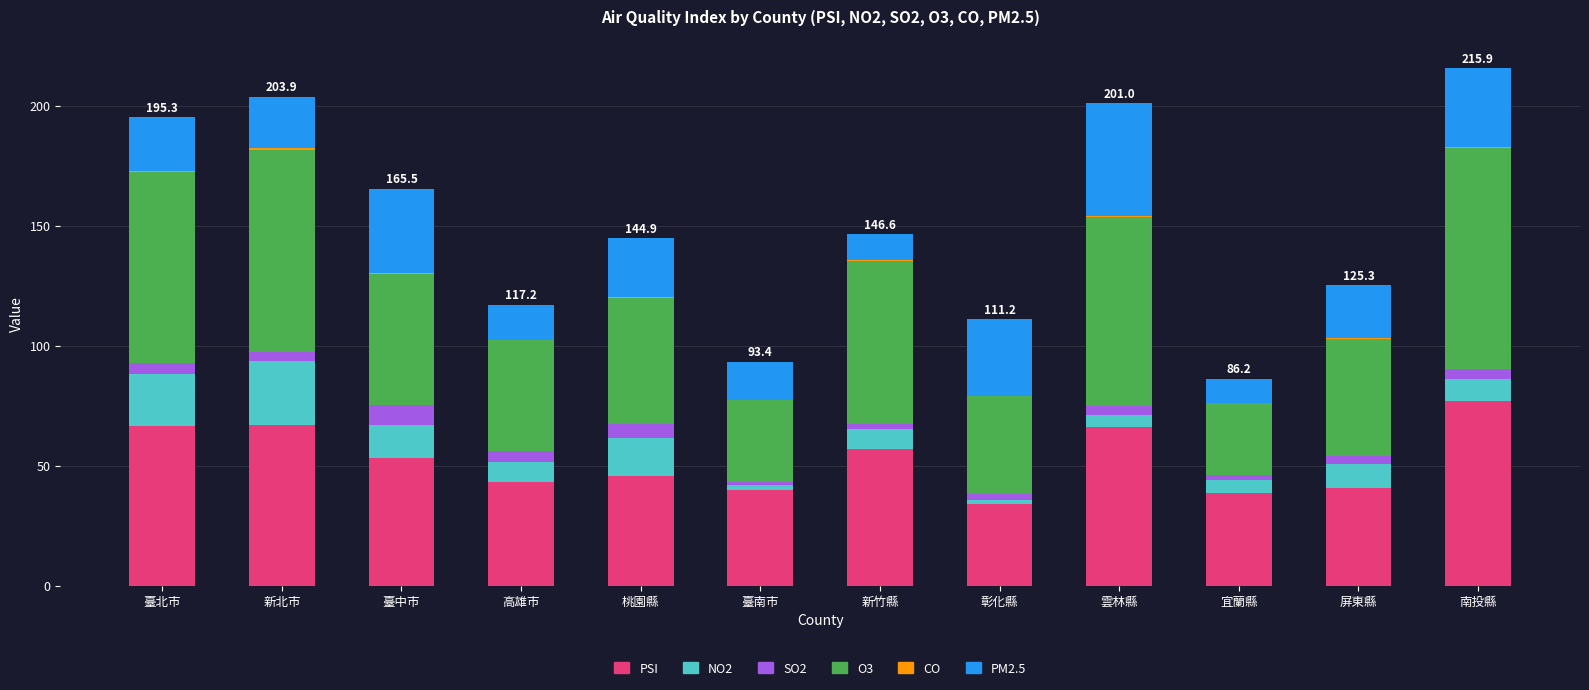

What is the total value across all series at 高雄市?

117.2